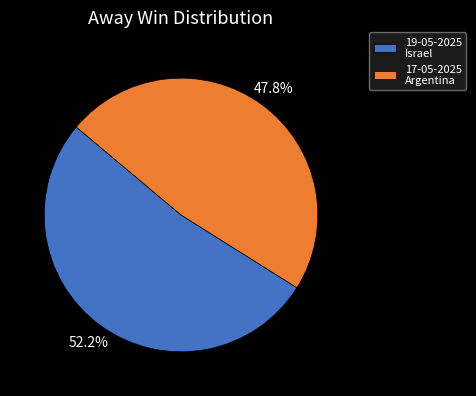

What is the ratio of the value at 17-05-2025 Argentina to the value at 19-05-2025 Israel?

0.9